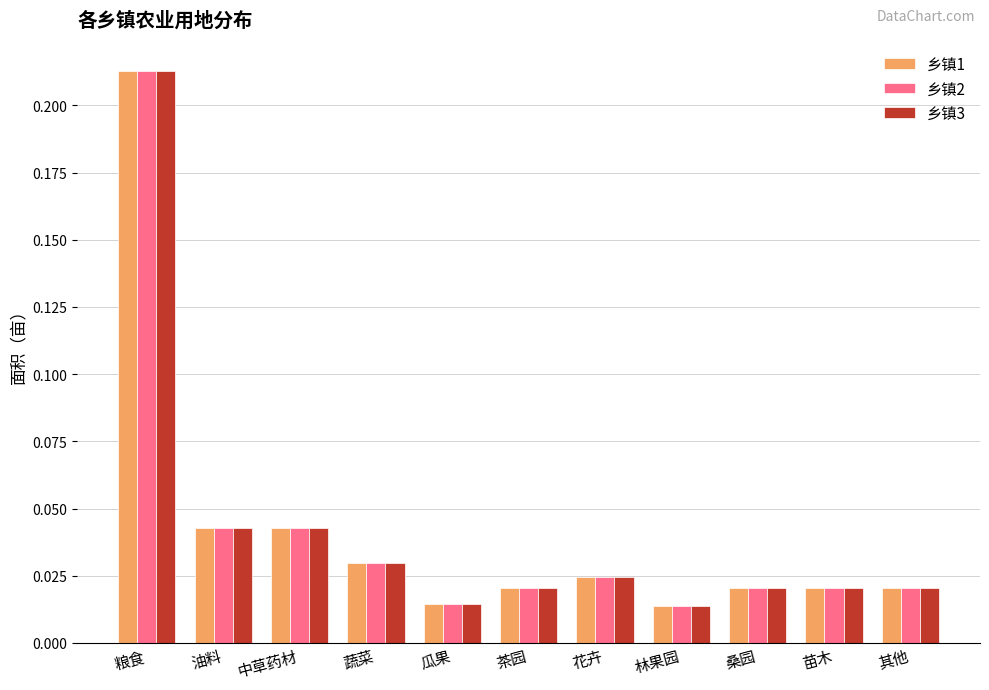

At which category is the sum across all series the highest?

粮食